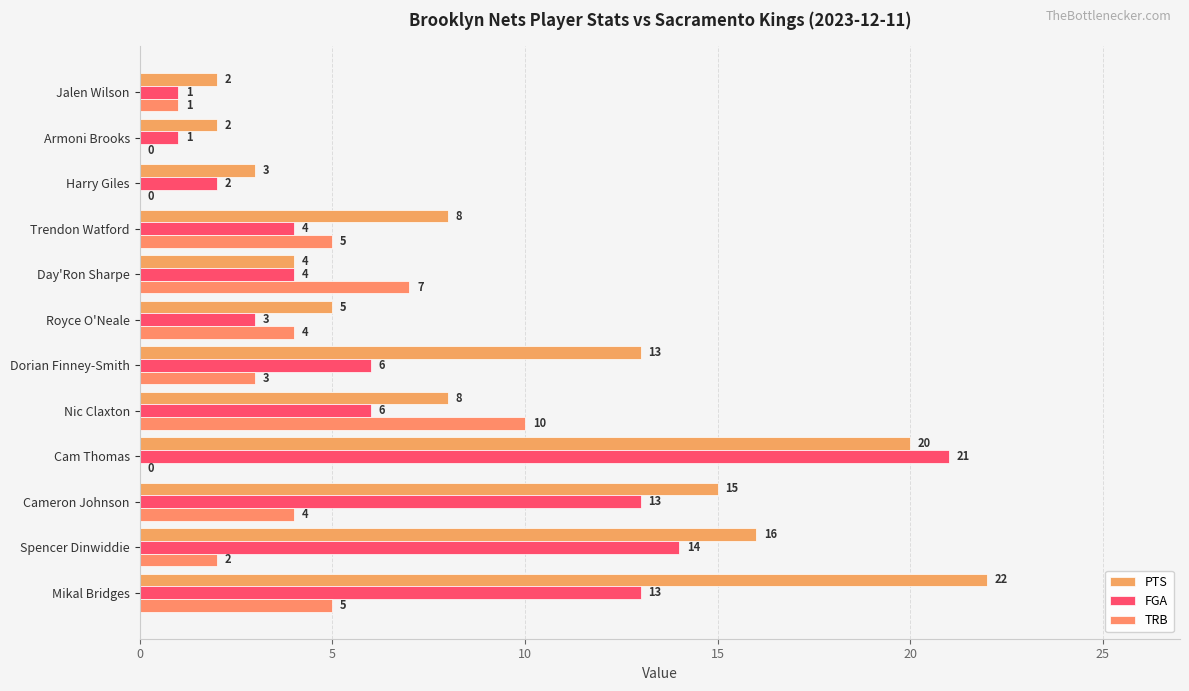

What is the maximum value for FGA?

21